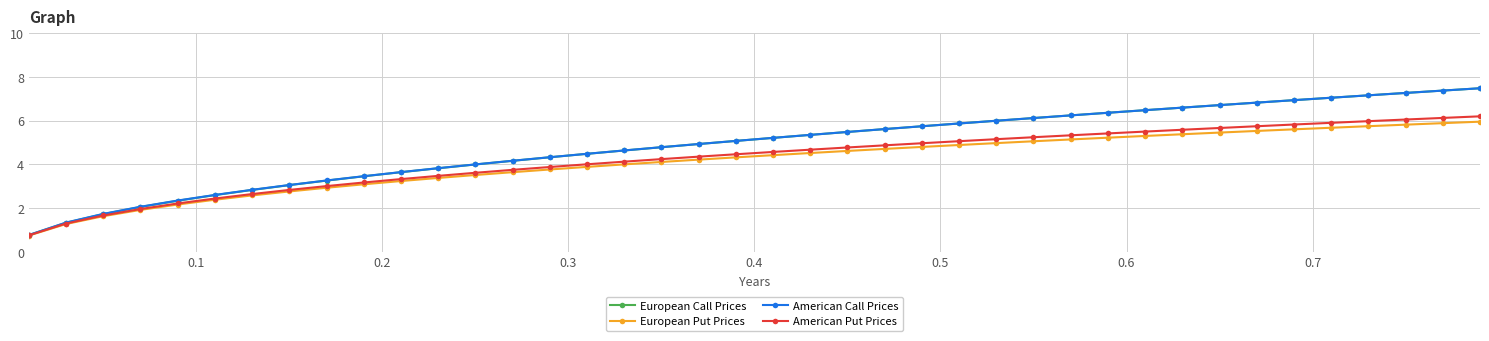

Which series has the largest range (max minus min)?

European Call Prices